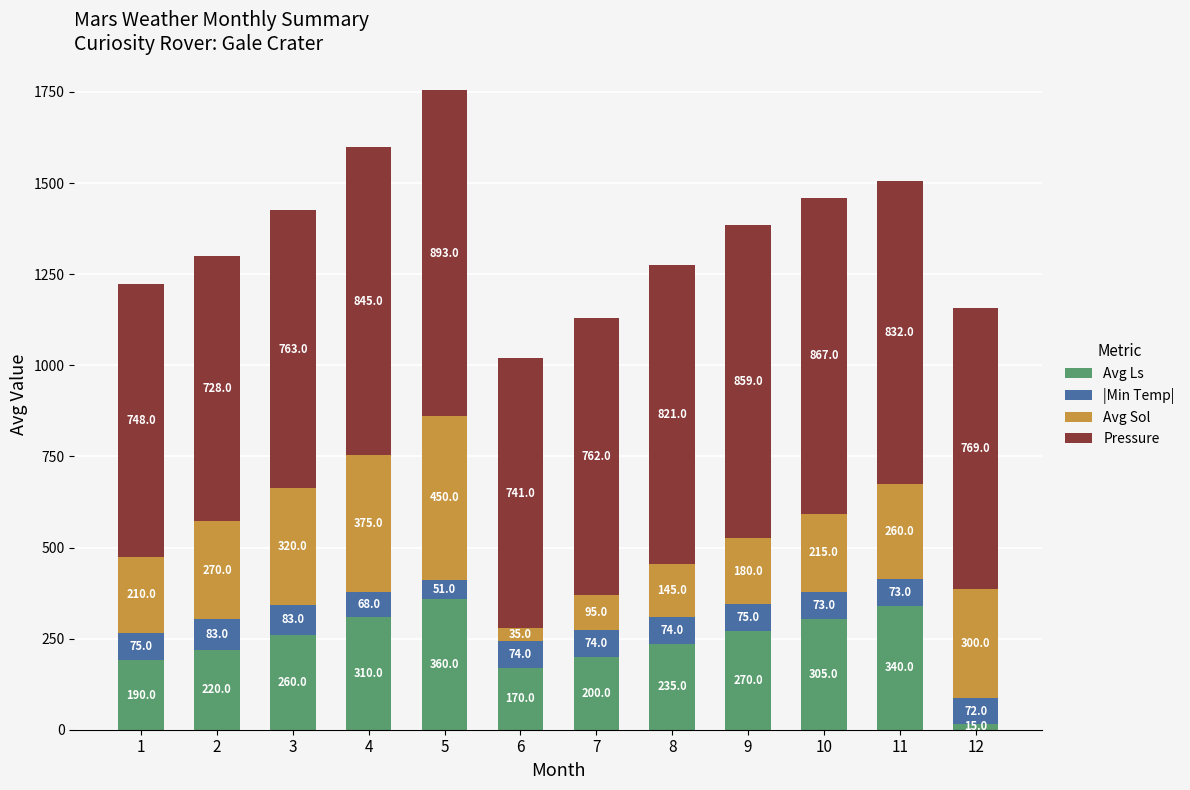

What is the difference between the maximum and minimum values in the Avg Ls series?

345